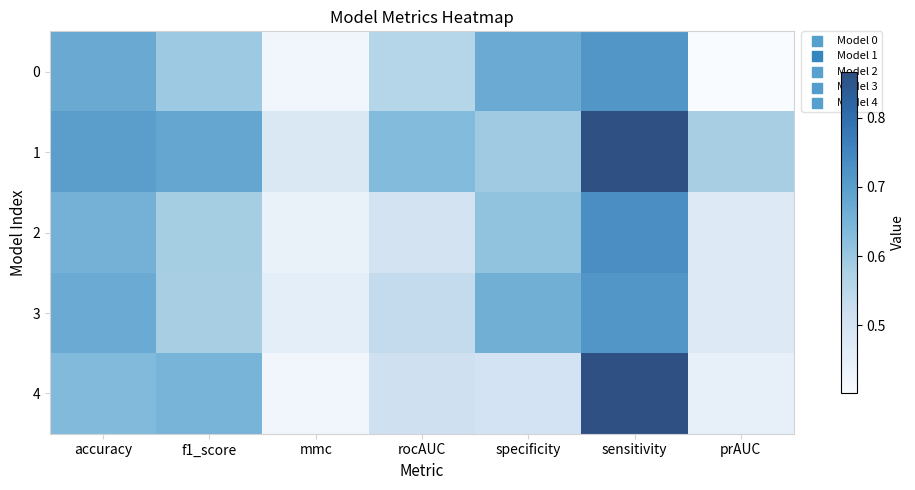

Reading left to right, what are all the values shown in this chart?

0: accuracy=0.7	f1_score=0.6	mmc=0.4	rocAUC=0.6	specificity=0.7	sensitivity=0.7	prAUC=0.4
1: accuracy=0.7	f1_score=0.7	mmc=0.5	rocAUC=0.6	specificity=0.6	sensitivity=0.9	prAUC=0.6
2: accuracy=0.7	f1_score=0.6	mmc=0.4	rocAUC=0.5	specificity=0.6	sensitivity=0.7	prAUC=0.5
3: accuracy=0.7	f1_score=0.6	mmc=0.5	rocAUC=0.5	specificity=0.7	sensitivity=0.7	prAUC=0.5
4: accuracy=0.6	f1_score=0.6	mmc=0.4	rocAUC=0.5	specificity=0.5	sensitivity=0.9	prAUC=0.4